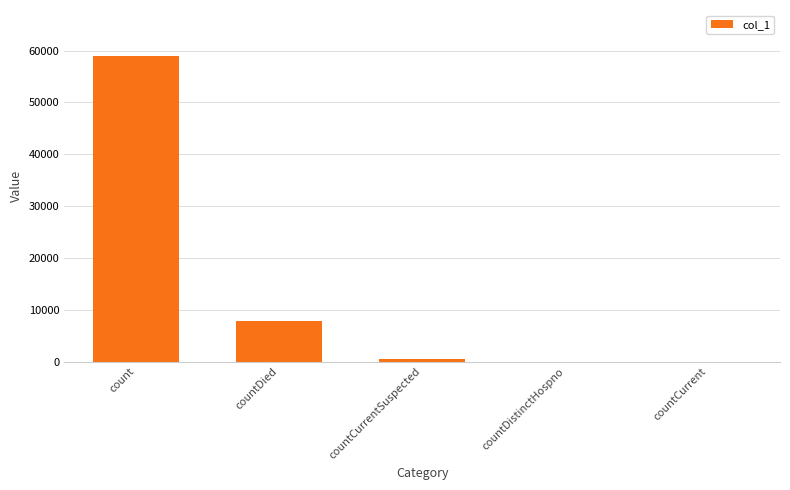

What is the sum of the values at countDistinctHospno and countDied?

7830